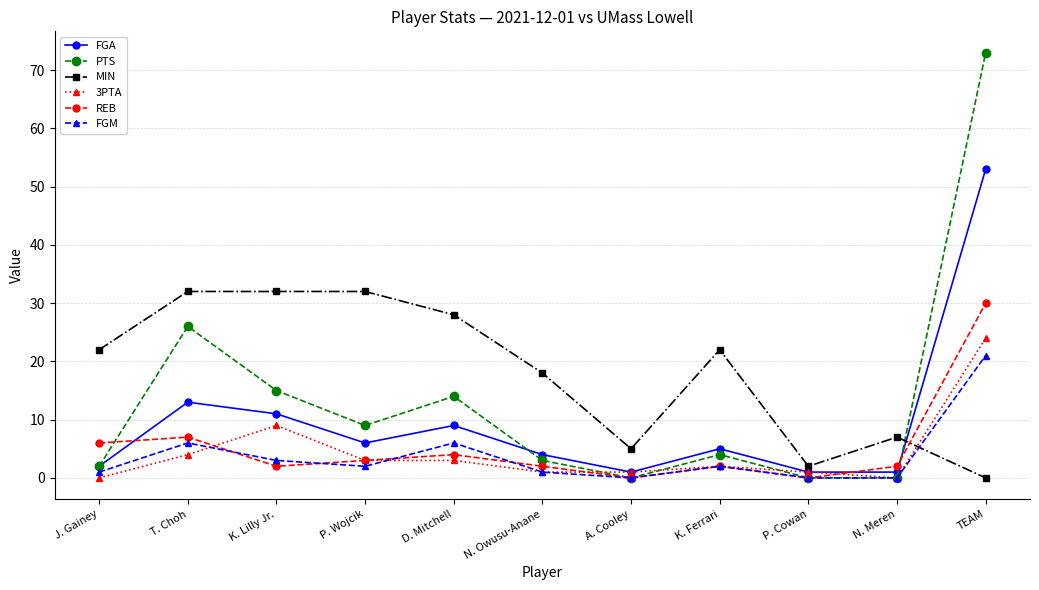

Which series has the largest range (max minus min)?

PTS